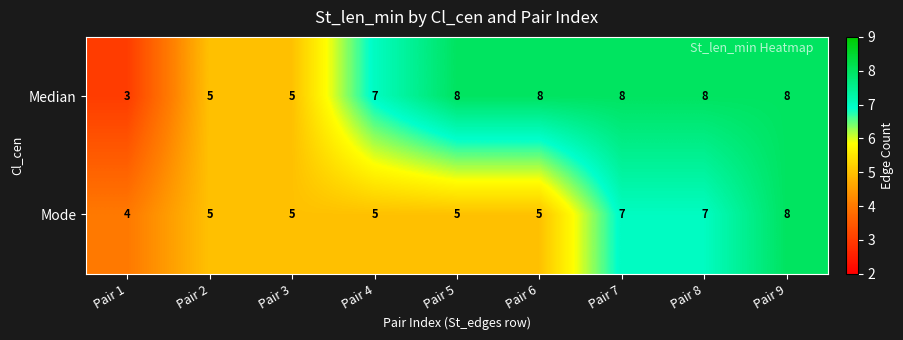

Which series has the largest range (max minus min)?

Median